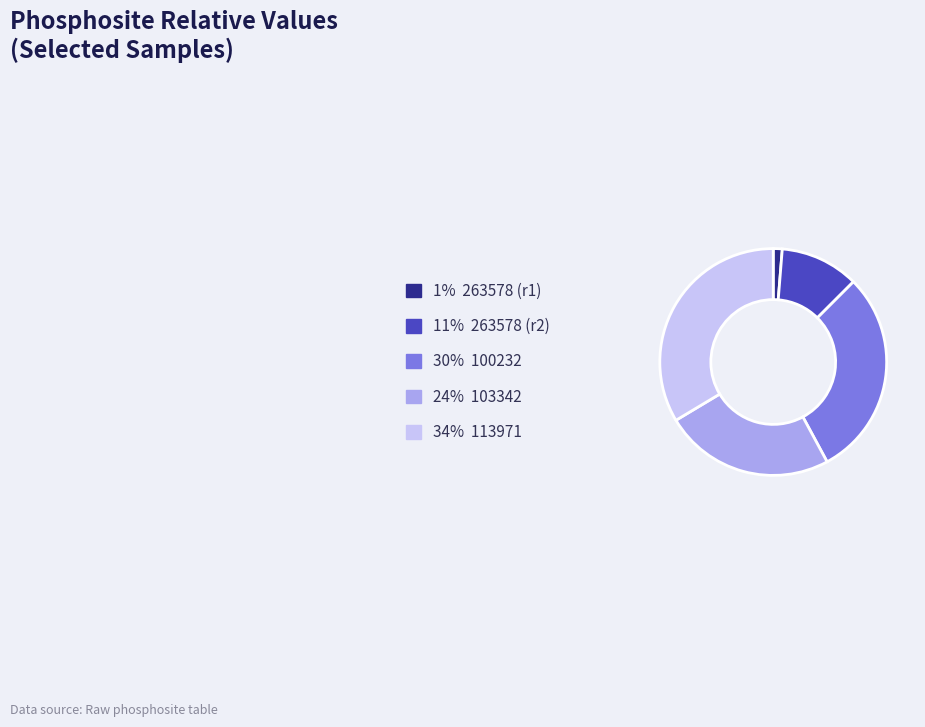

Does any single category account for the majority?

No